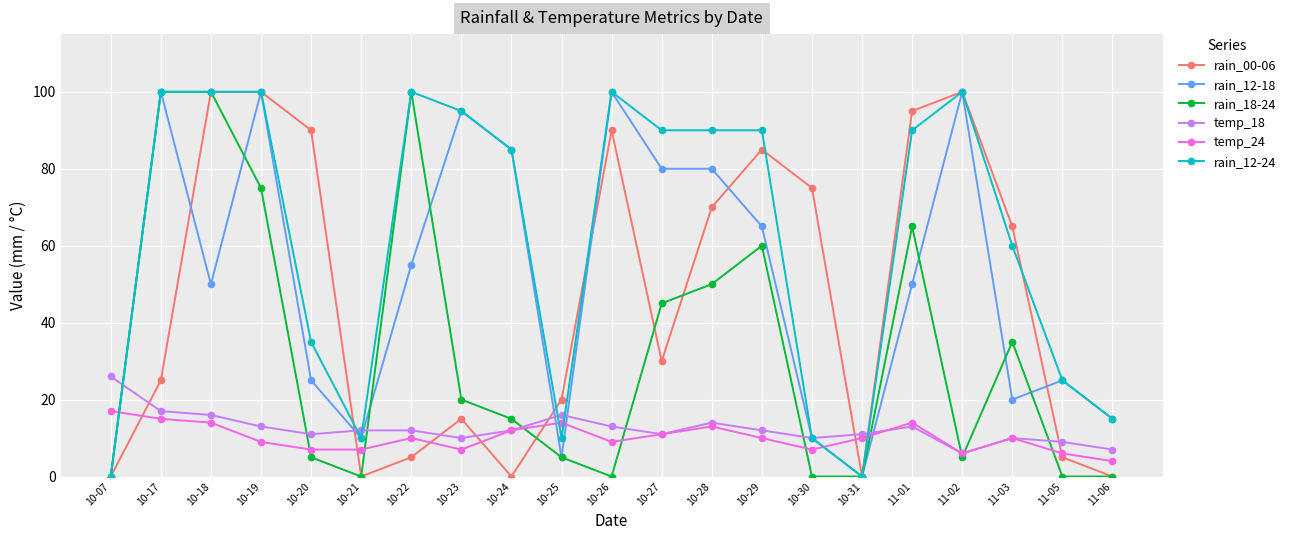

Where does the temp_24 series first go above 10?

10-07